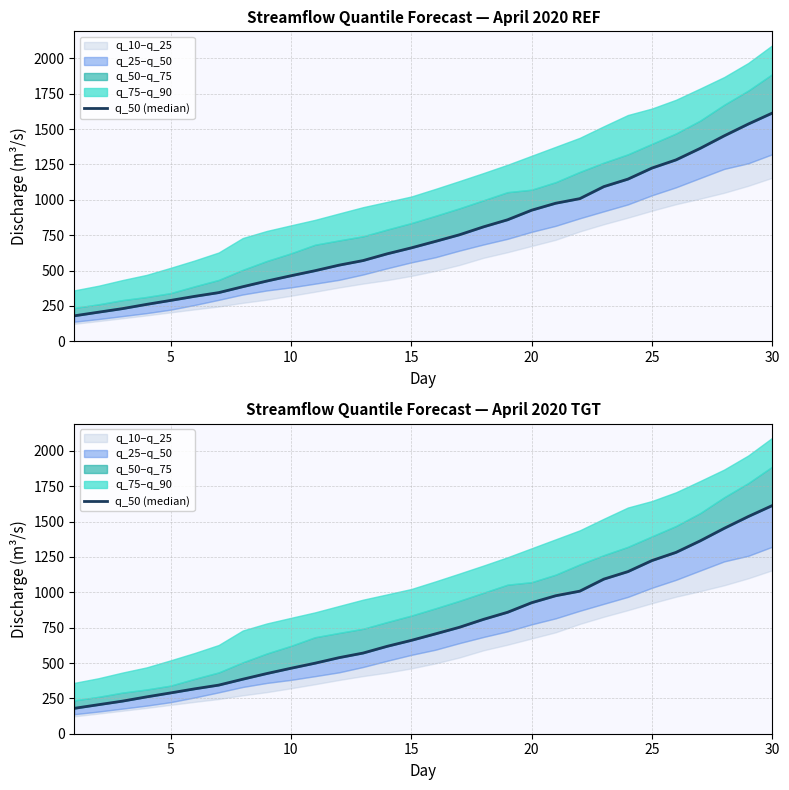

True or false: the data has more than 2 interior local peaks.

False